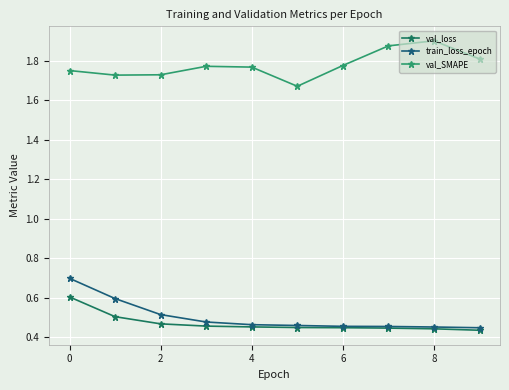

How many categories are shown in the chart?

10